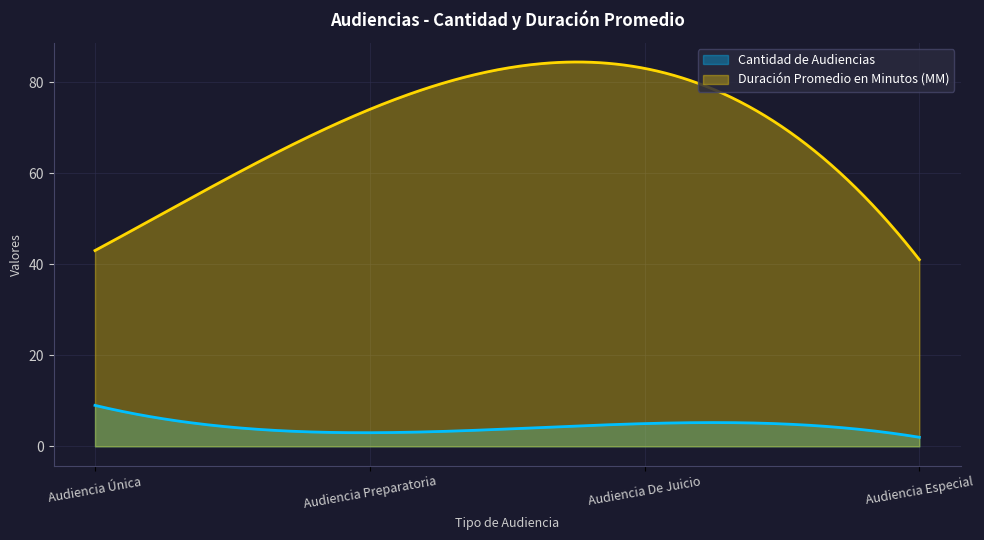

How many values in the Duración Promedio en Minutos (MM) series exceed 74?

1